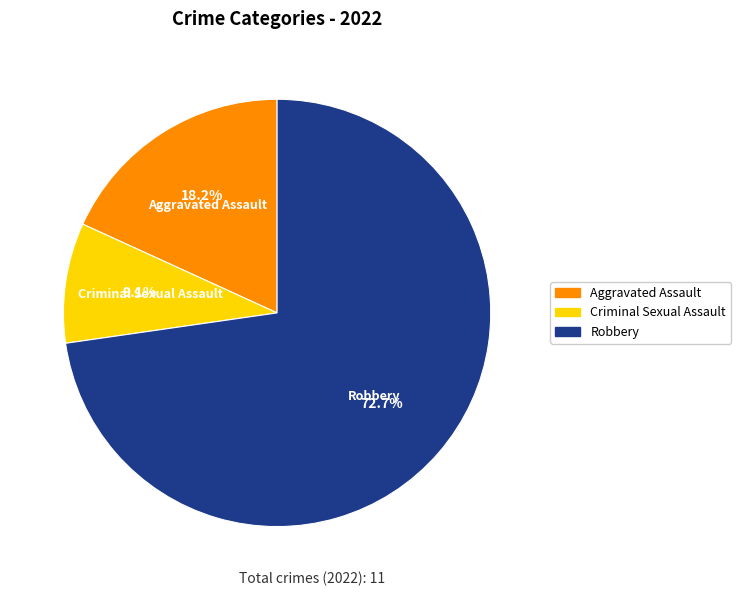

Count the number of slices in the pie.

3